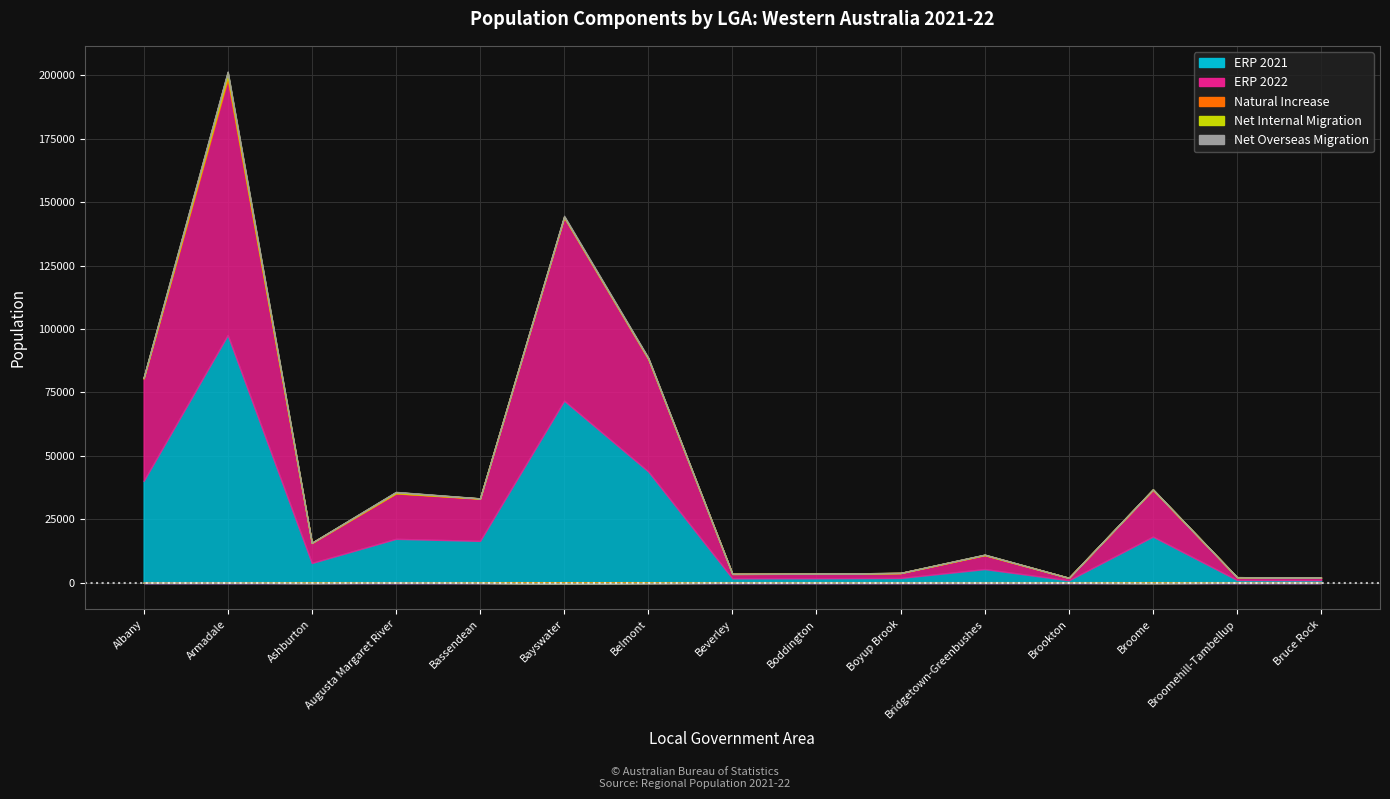

How many times do Natural Increase and Net Internal Migration cross each other?

8